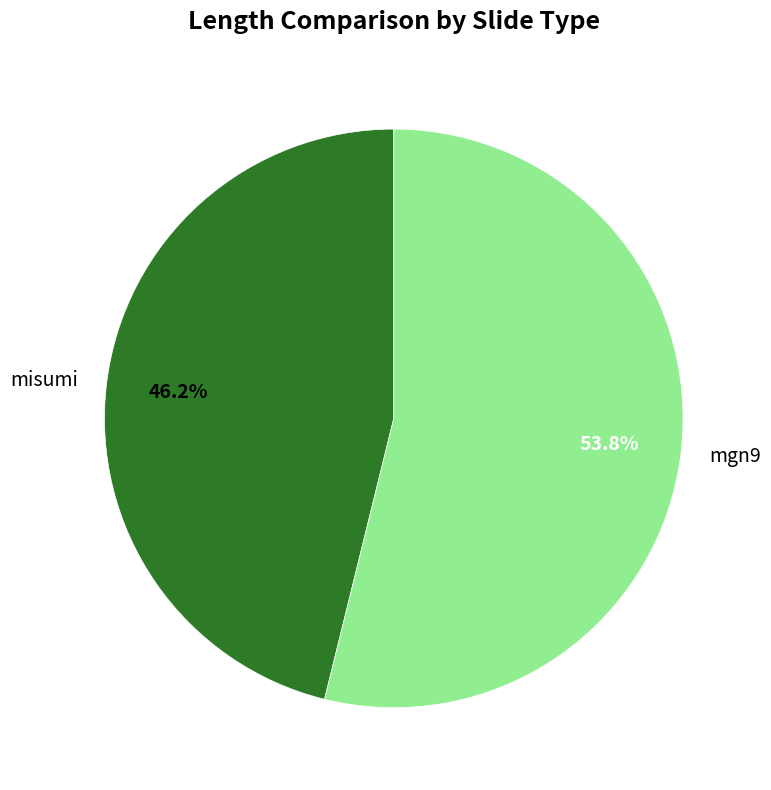

What percentage is the mgn9 slice, to the nearest percent?

54%